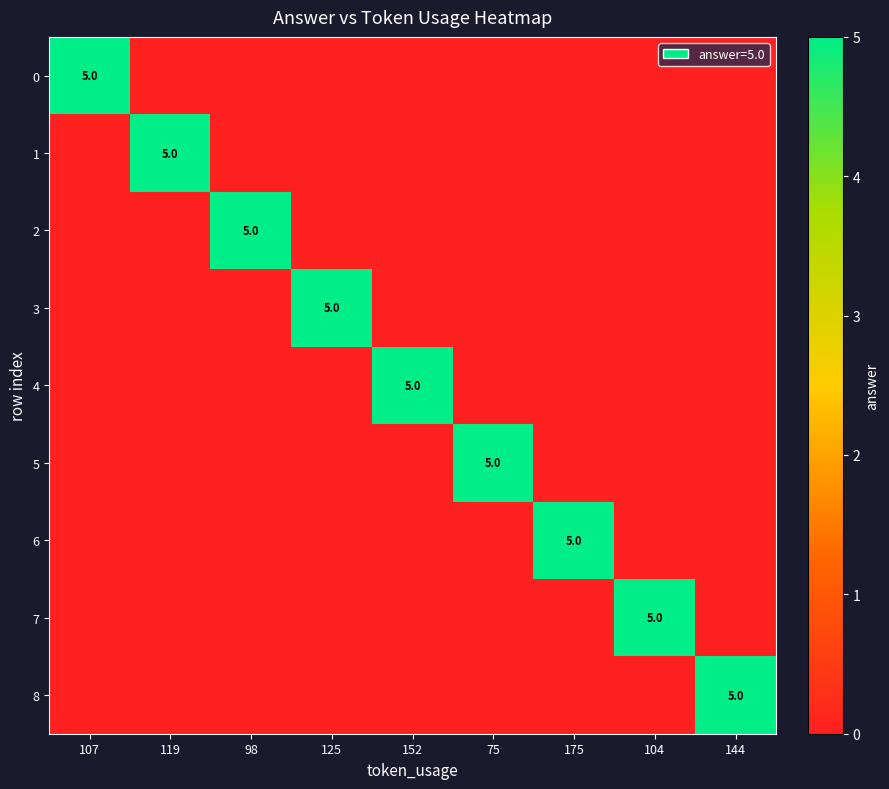

The value of 3 at 125 is 5. True or false?

True